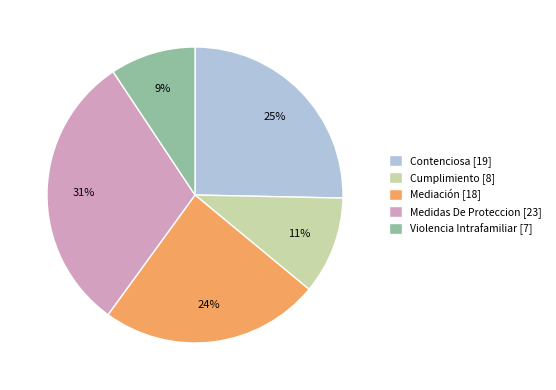

Combined, do Mediación and Violencia Intrafamiliar account for over 50%?

No